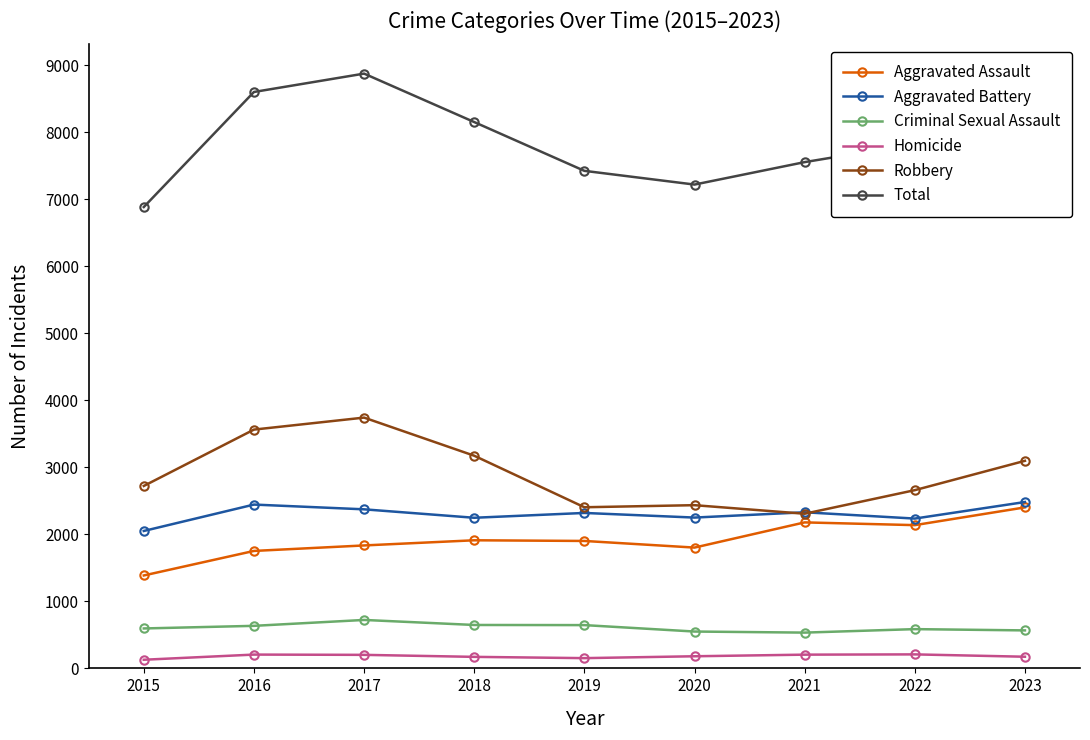

How many interior local valleys does the Total series have?

1